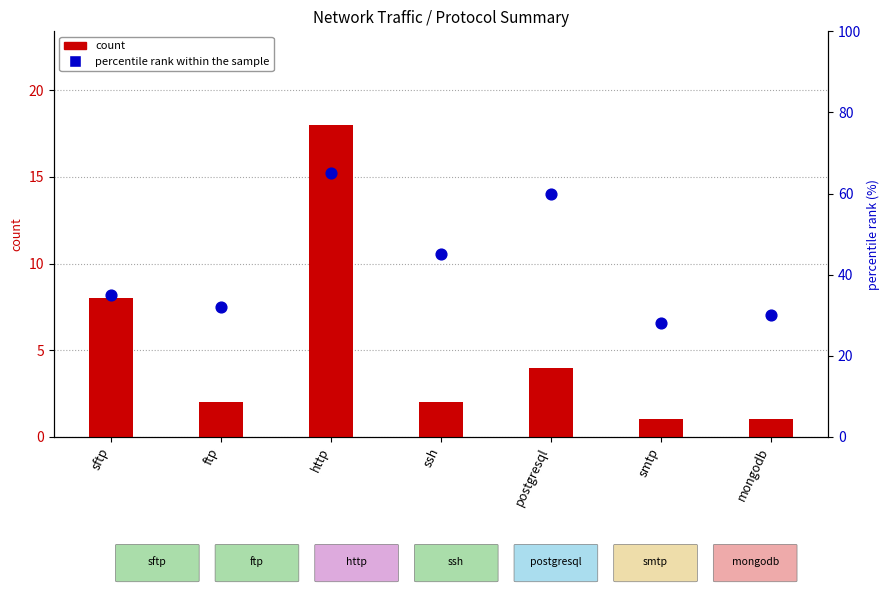

Which series has the largest Y range (max minus min)?

percentile rank within the sample